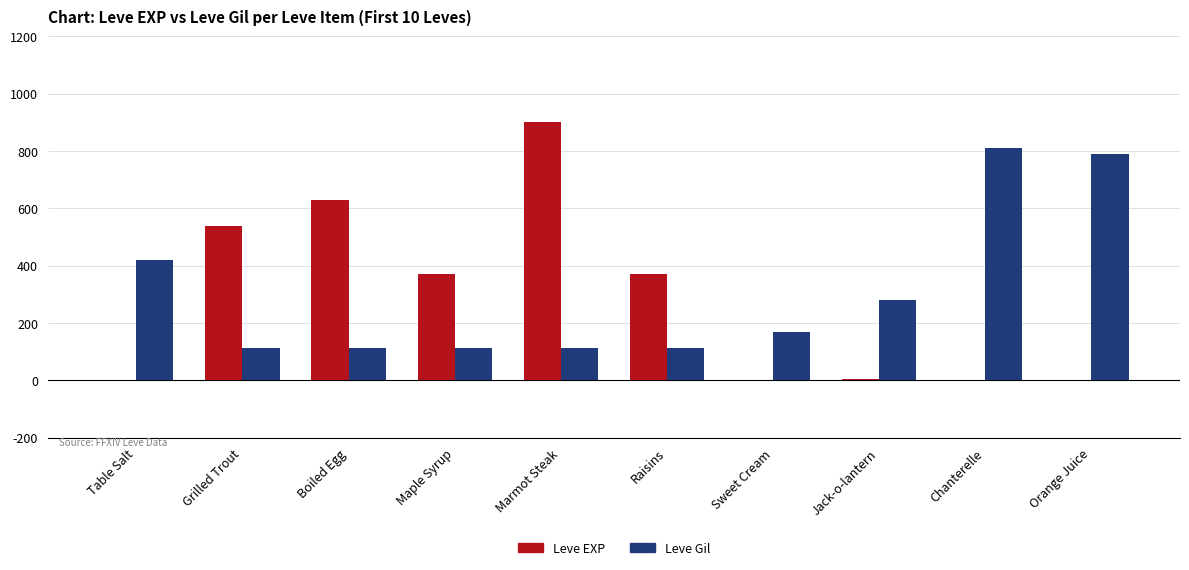

What are all the series names shown in the legend?

Leve EXP, Leve Gil